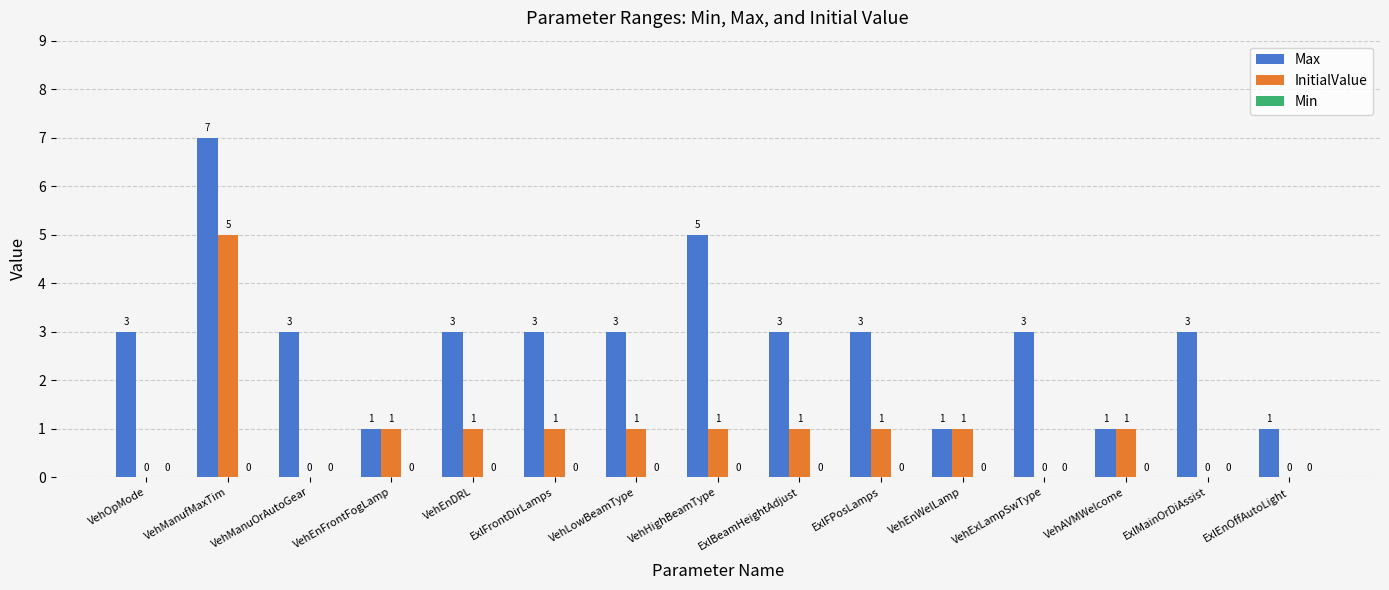

Which series has the largest total across all categories?

Max